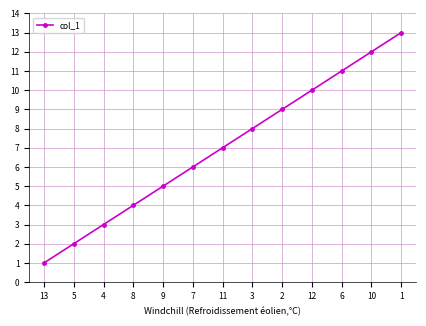

What is the difference between the second highest and second lowest values?

10